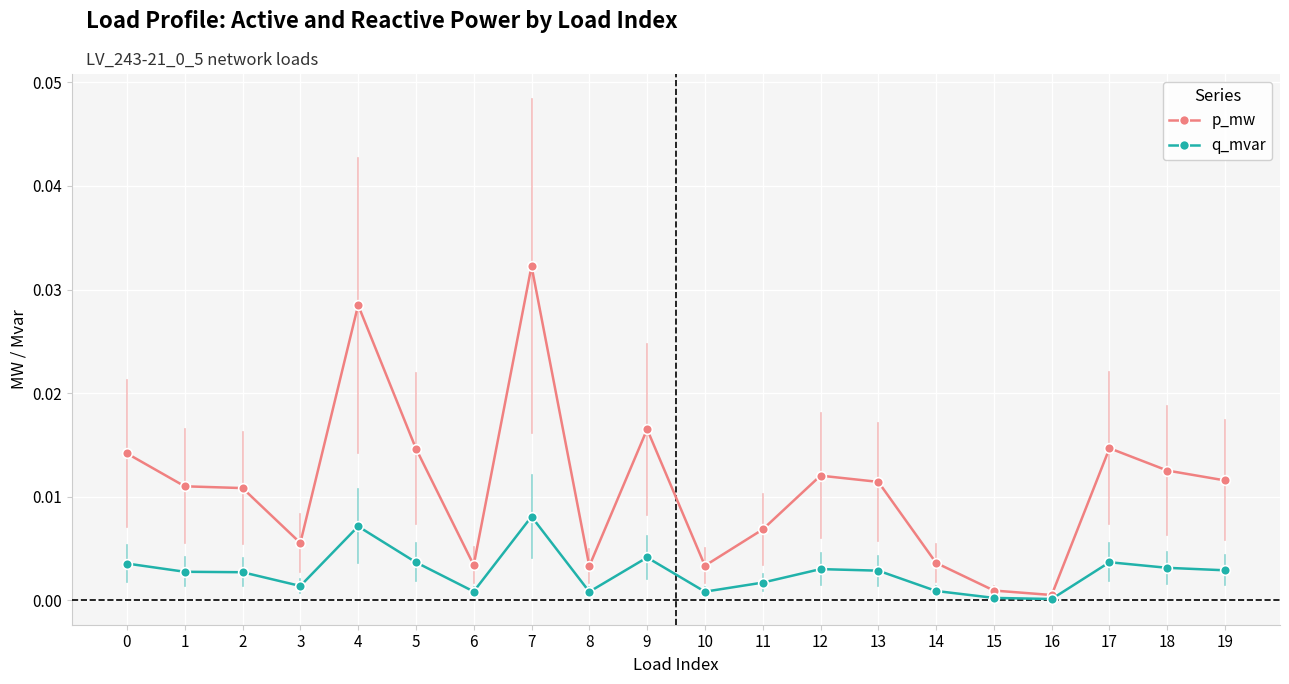

List the series in order of their peak value, lowest first.

q_mvar, p_mw